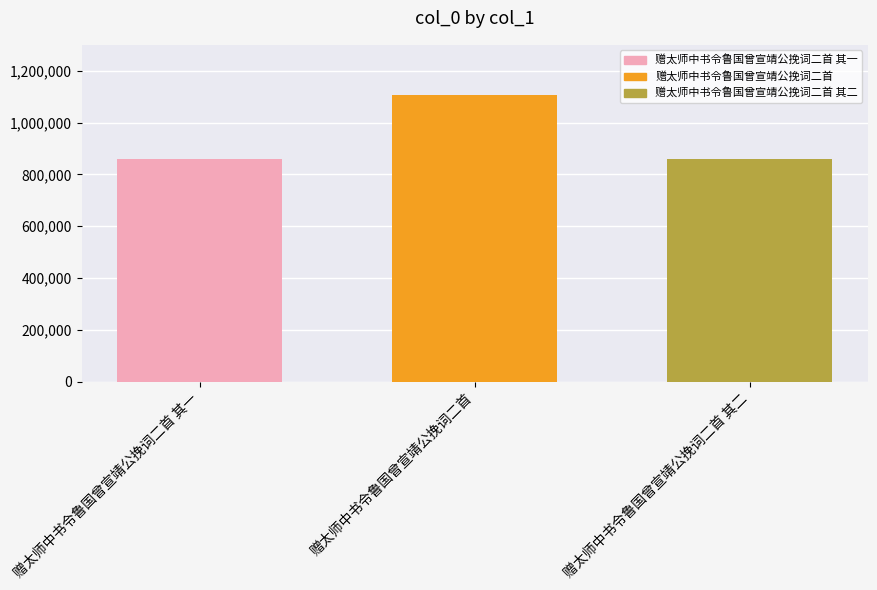

At which label is the value closest to 981950?

赠太师中书令鲁国曾宣靖公挽词二首 其一